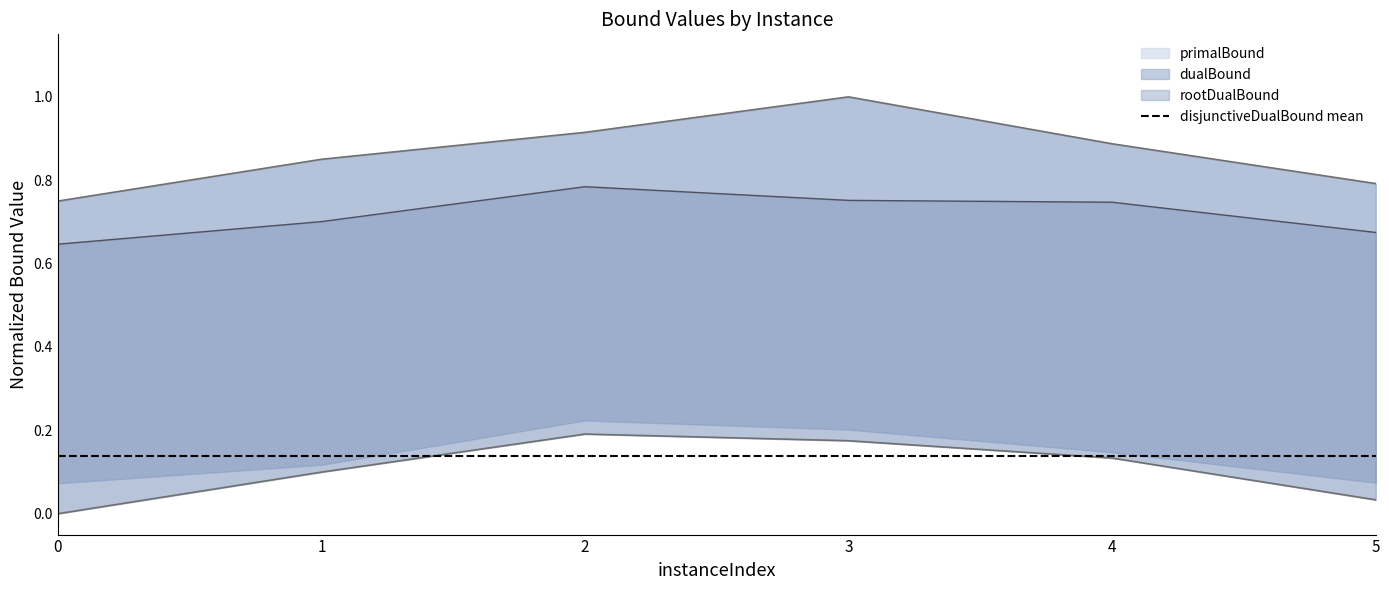

What is the value of the rootDualBound point at the 1st from the left?

0.6